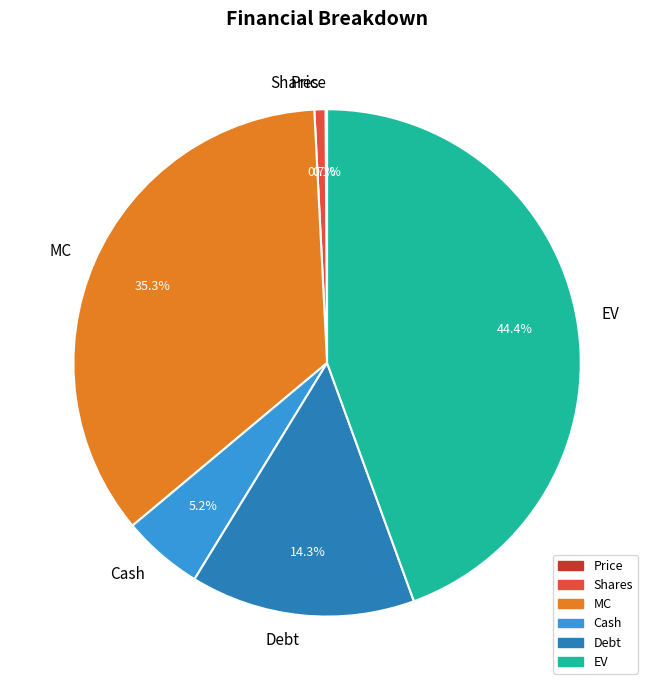

How much of the chart is everything except Debt?

85.7%